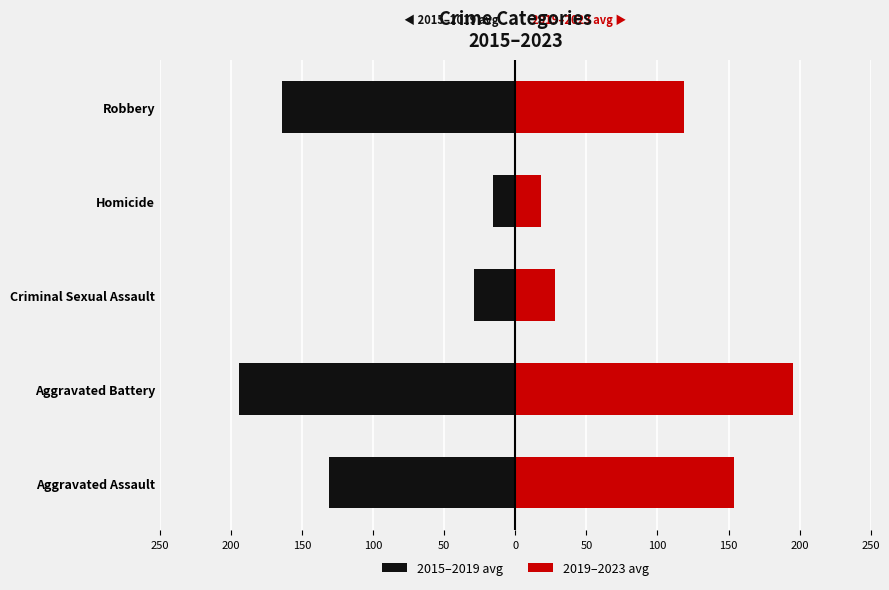

True or false: 2019–2023 avg has a value of 48.9 at Criminal Sexual Assault.

False